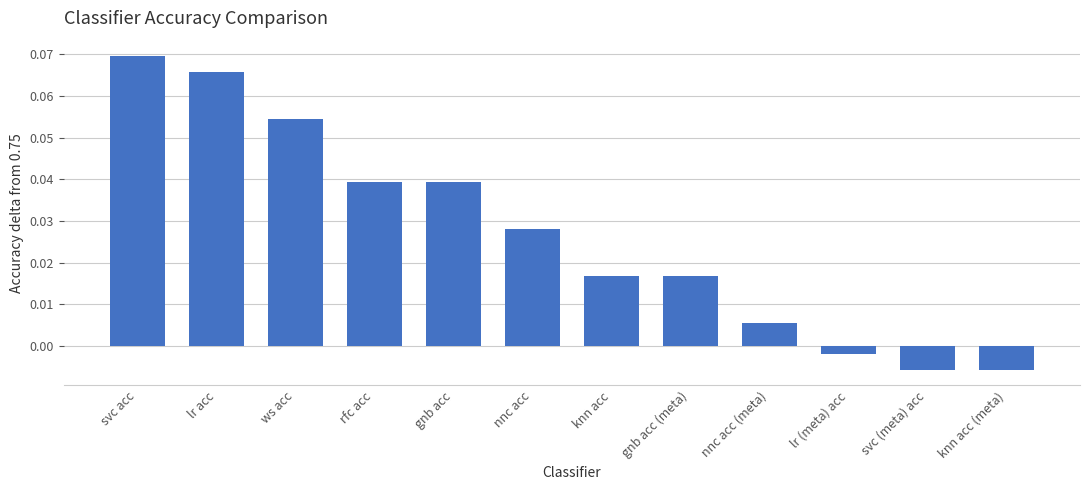

Which category has the highest value across all series?

svc acc